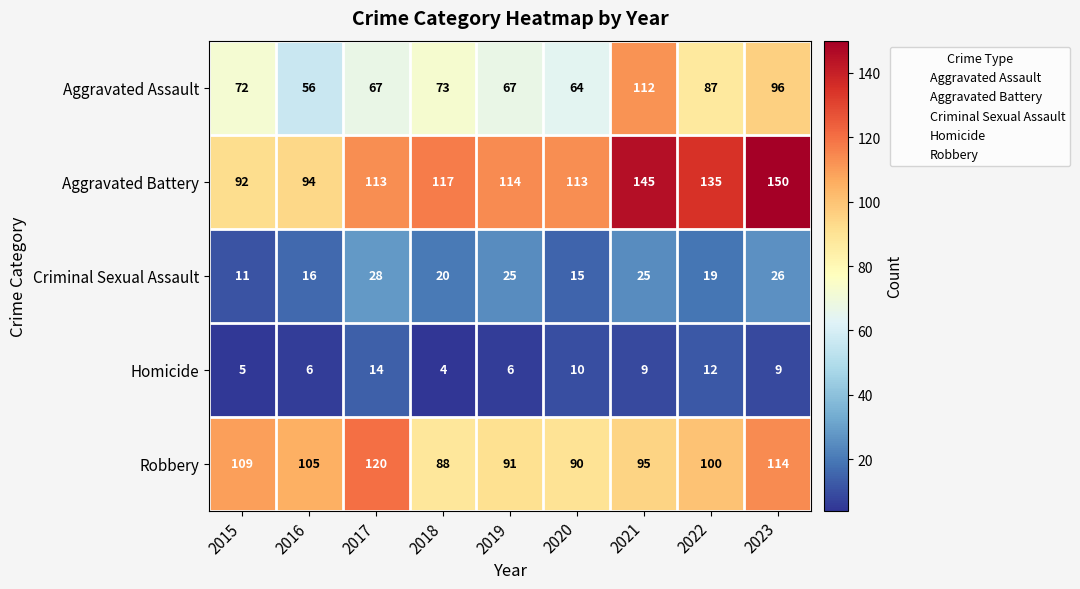

At which category does the chart reach its peak across all series?

2023